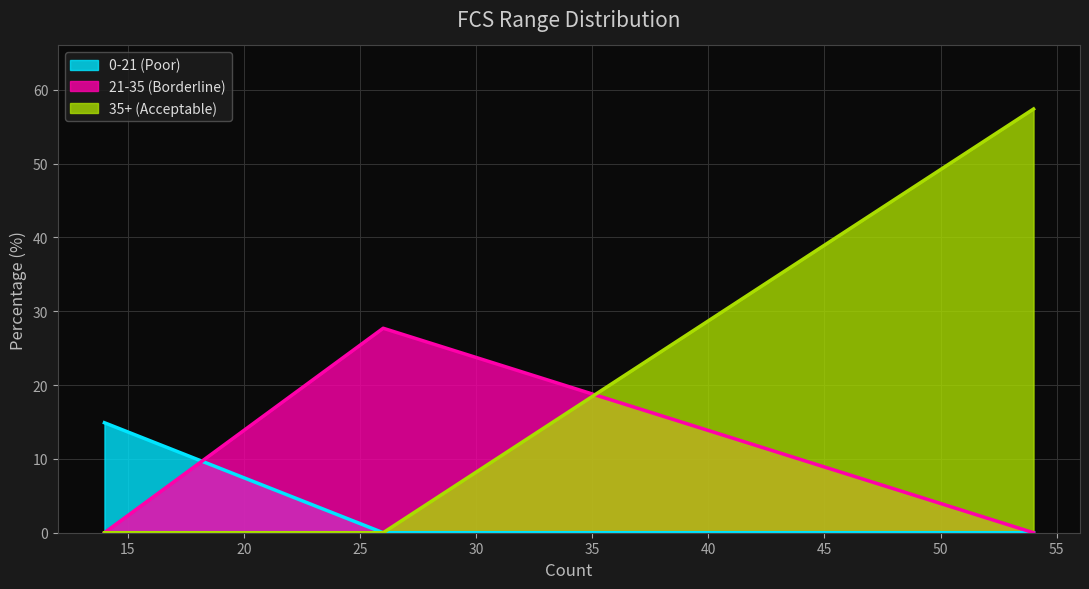

What is the smallest value displayed?

0.0